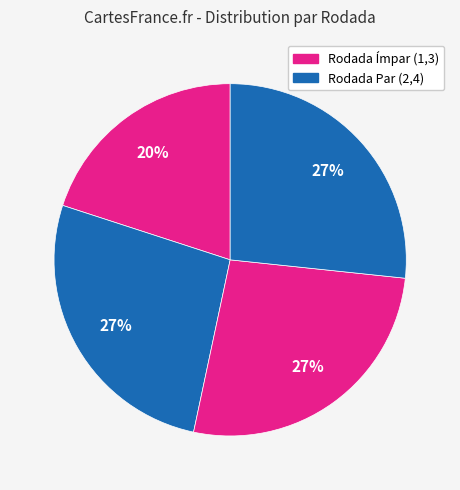

How many slices are in this pie chart?

4